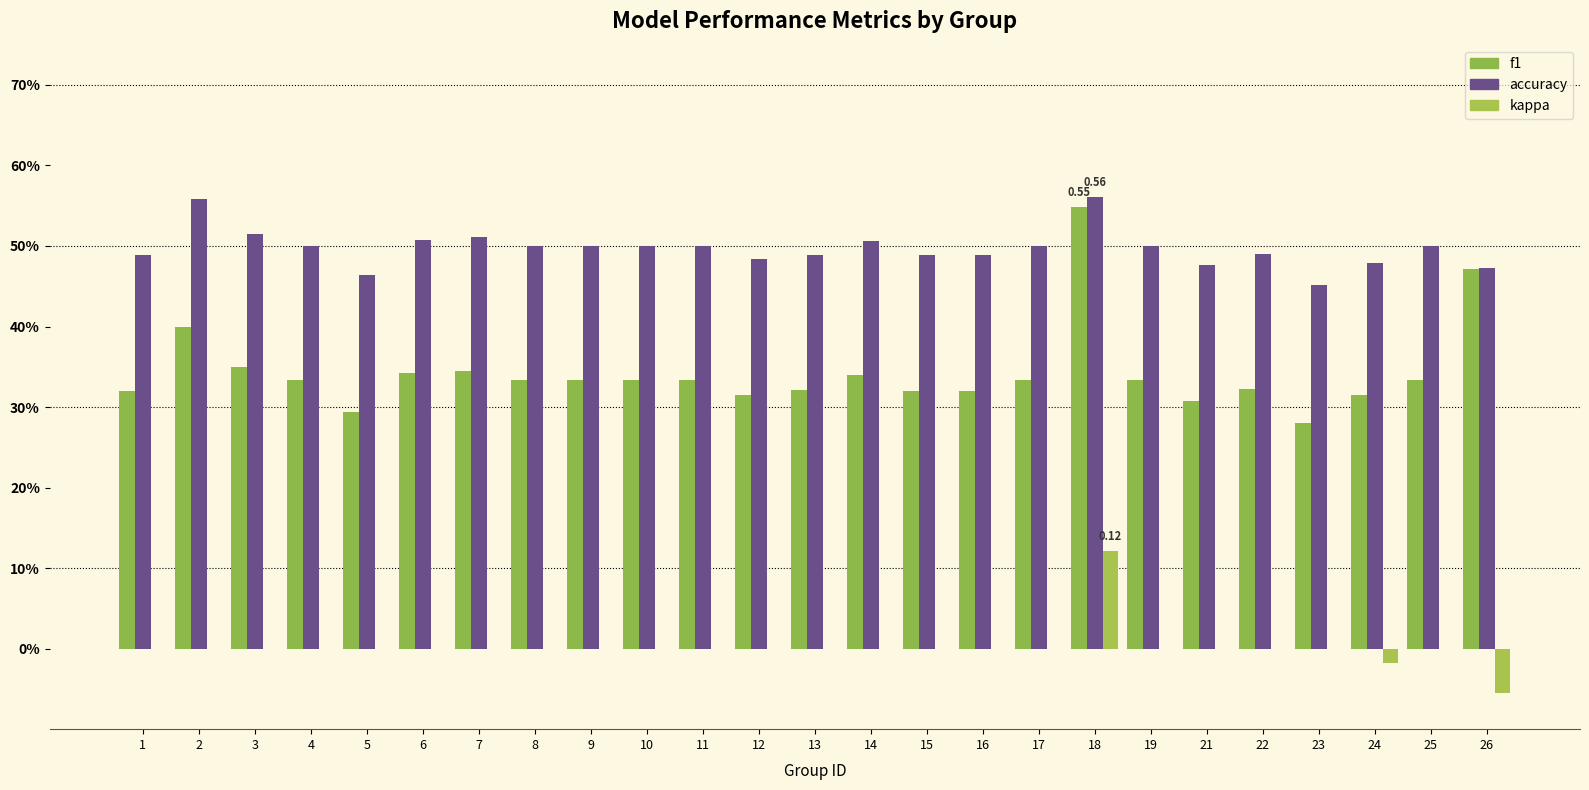

Reading left to right, list all the values displayed in this chart.

f1: 0.3	0.4	0.4	0.3	0.3	0.3	0.3	0.3	0.3	0.3	0.3	0.3	0.3	0.3	0.3	0.3	0.3	0.5	0.3	0.3	0.3	0.3	0.3	0.3	0.5
accuracy: 0.5	0.6	0.5	0.5	0.5	0.5	0.5	0.5	0.5	0.5	0.5	0.5	0.5	0.5	0.5	0.5	0.5	0.6	0.5	0.5	0.5	0.5	0.5	0.5	0.5
kappa: 0.0	0.0	0.0	0.0	0.0	0.0	0.0	0.0	0.0	0.0	0.0	0.0	0.0	0.0	0.0	0.0	0.0	0.1	0.0	0.0	0.0	0.0	-0.0	0.0	-0.1